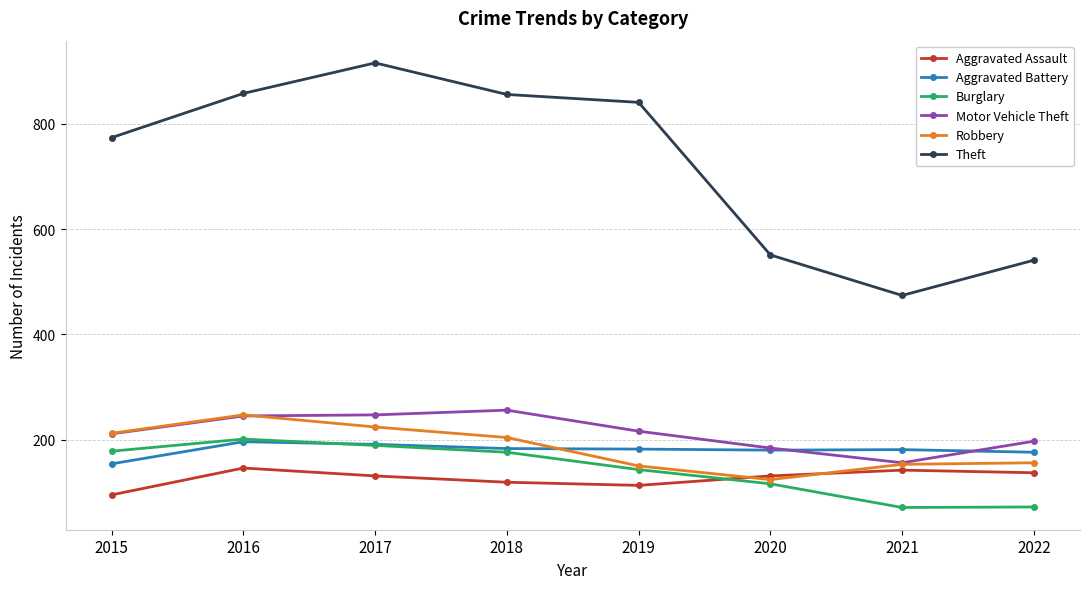

At which label is Robbery closest to 185?

2018